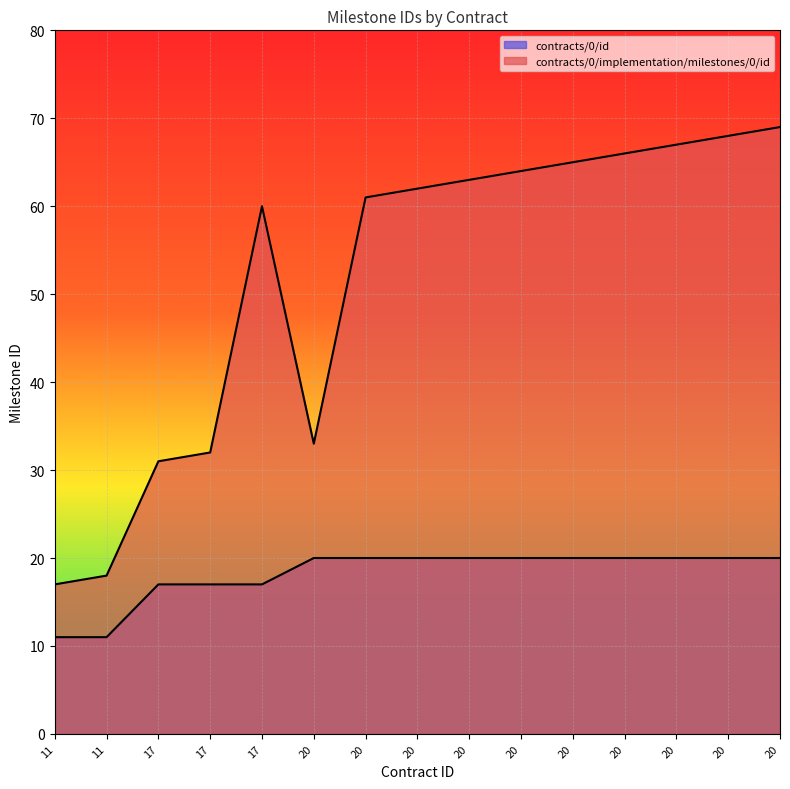

Is it true that contracts/0/implementation/milestones/0/id equals 82 at ocds-mfx54g-11-1 (62)?

False